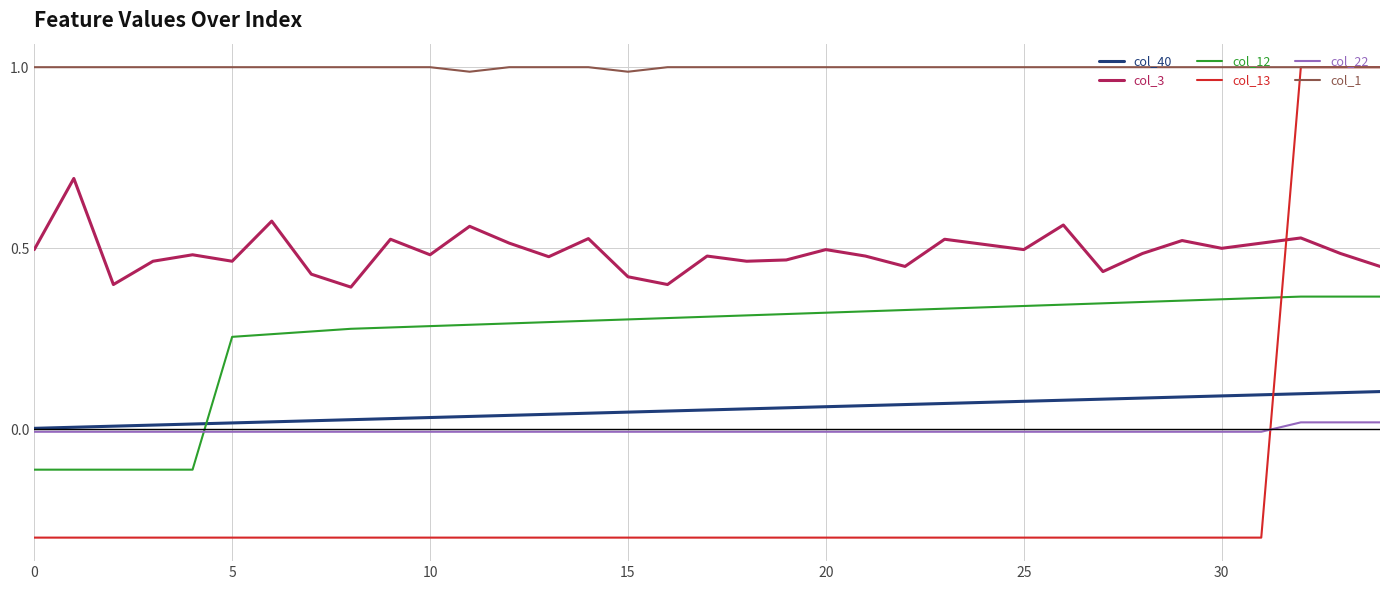

True or false: col_12 and col_3 intersect in this chart.

False